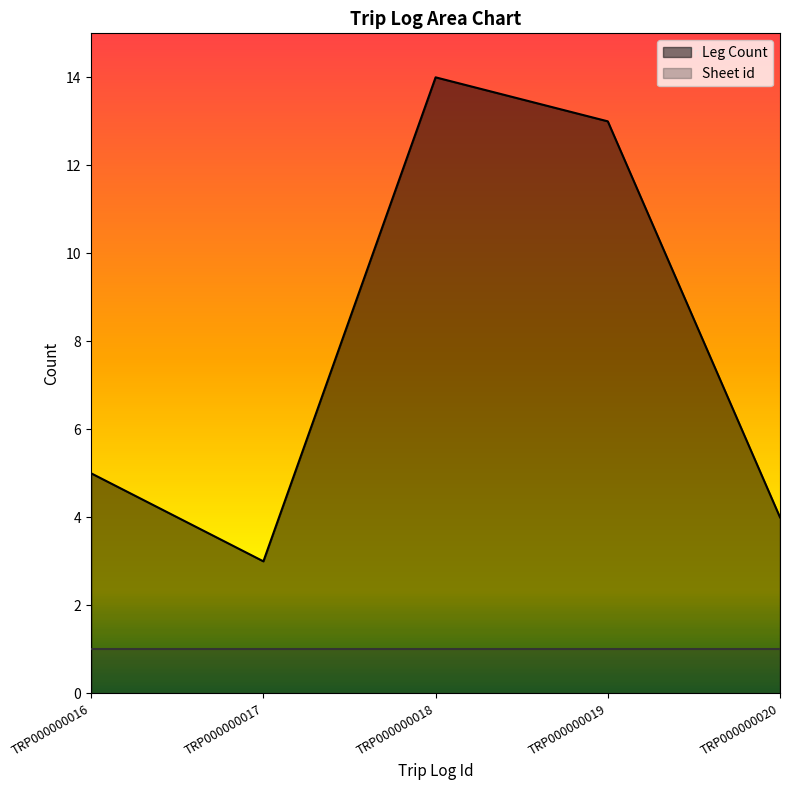

What is the value of the 4th point from the left?

13